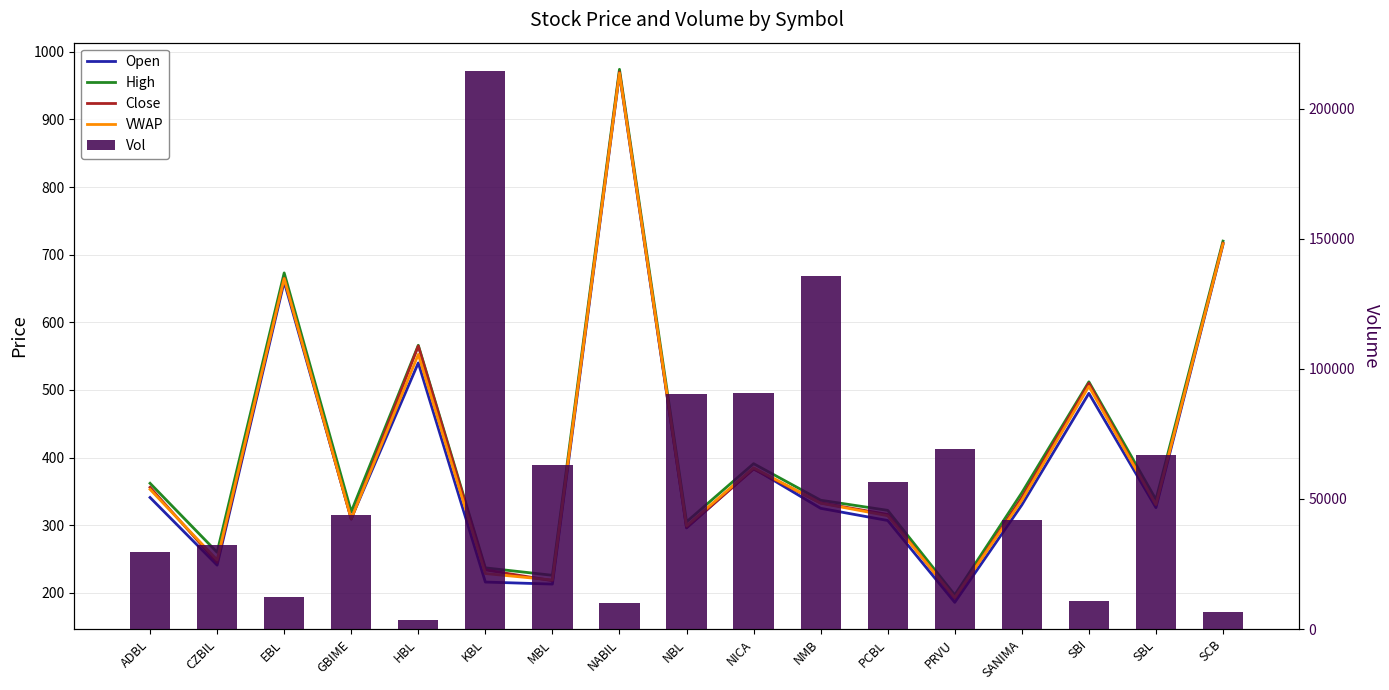

Which label corresponds to the largest value in the chart?

KBL